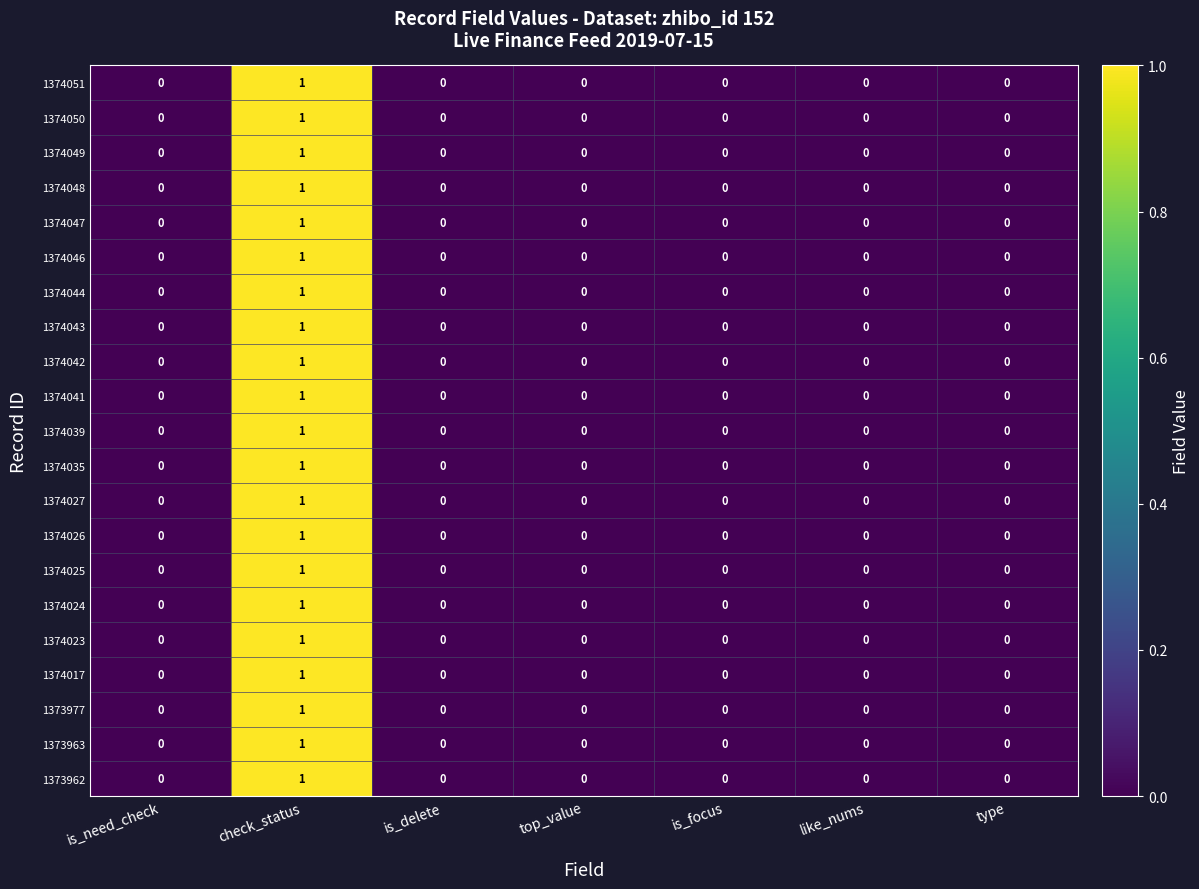

How many 1374044 values are between 0 and 1?

7